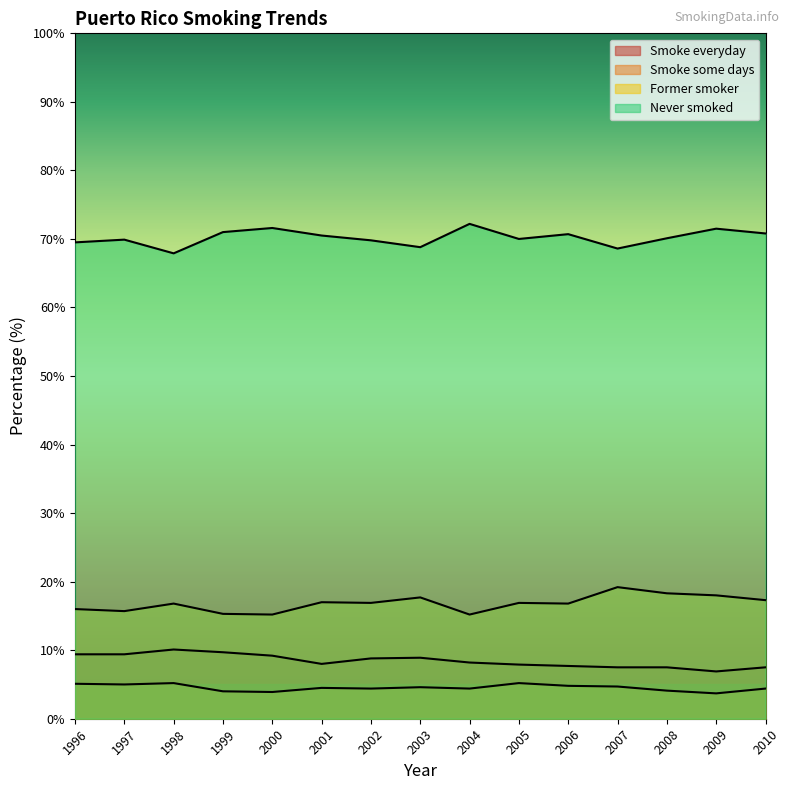

How many interior local peaks does the Smoke some days series have?

4